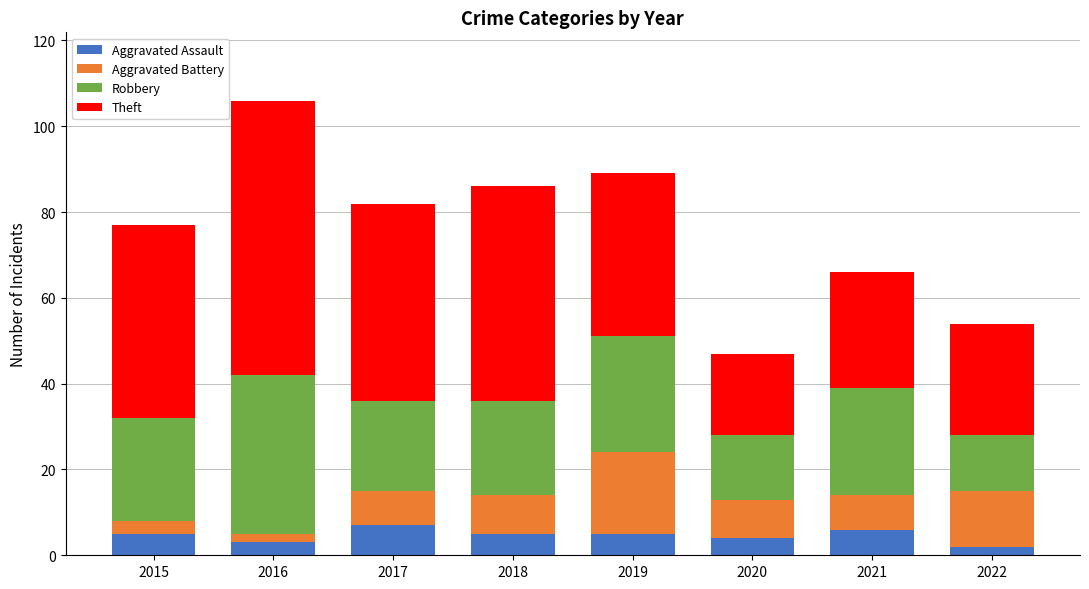

What is the approximate value of Aggravated Assault at 2019?

5